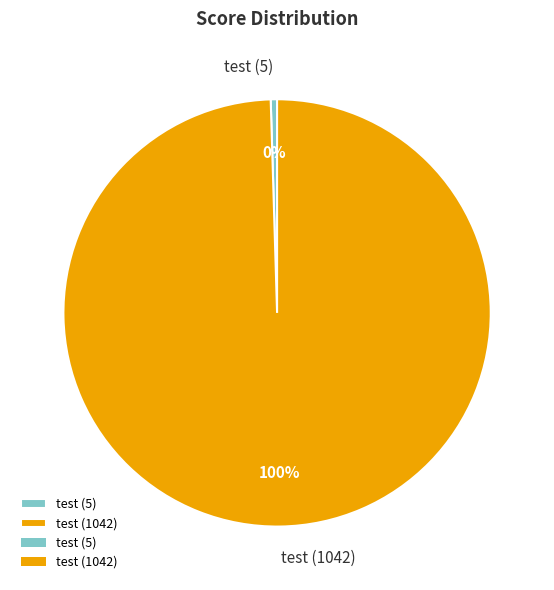

To the nearest percent, what is the combined percentage of test (5) and test (1042)?

100%